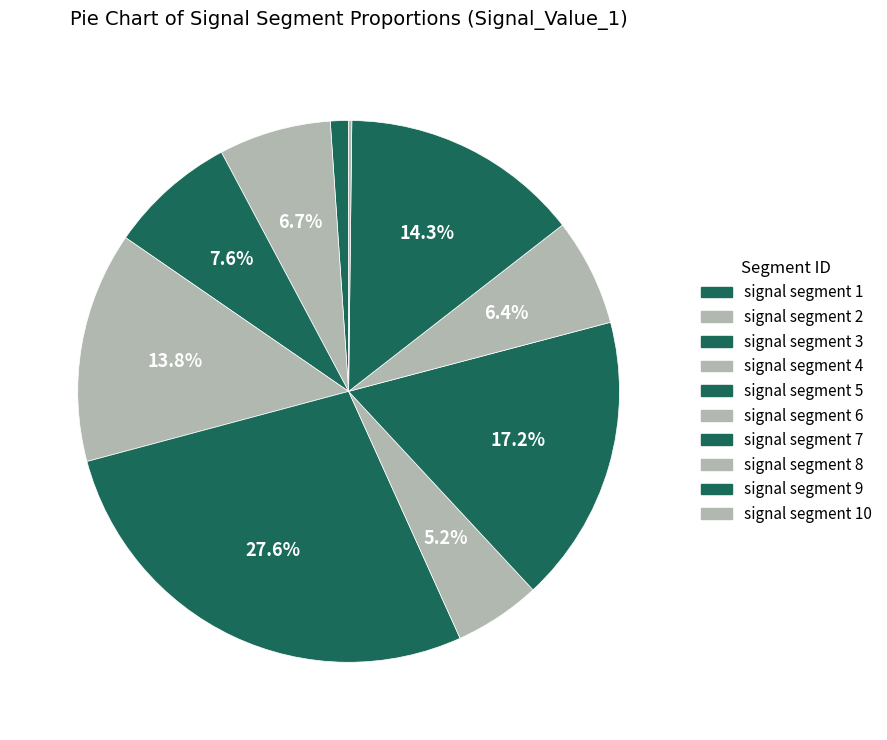

To the nearest percent, what is the difference between the signal segment 1 and signal segment 10 slice percentages?

1%